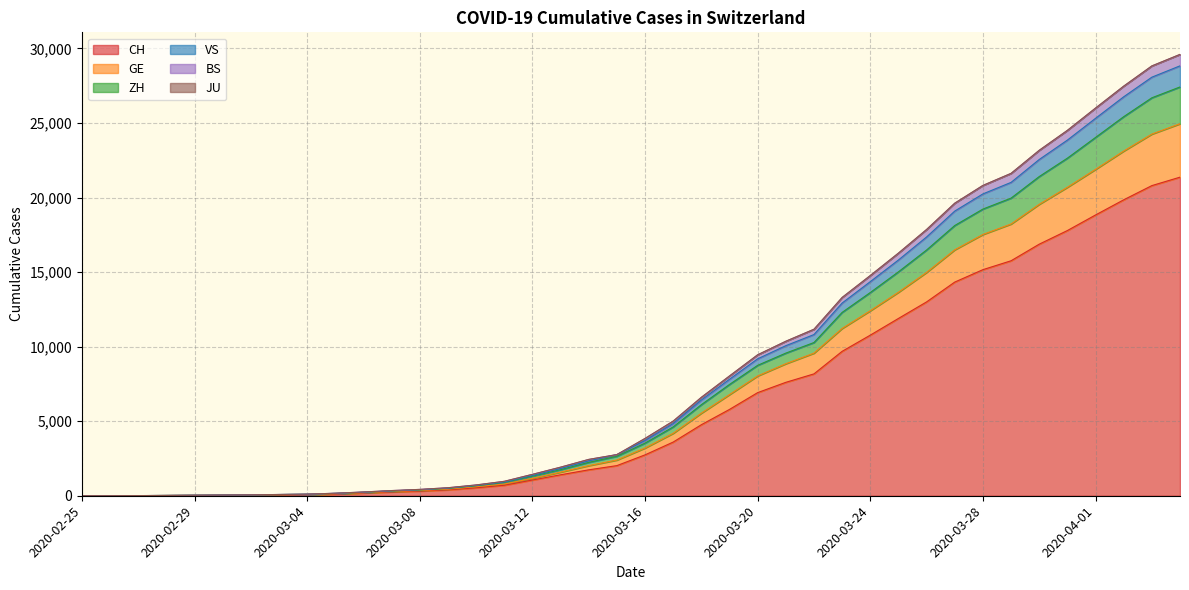

True or false: CH and BS cross at least once.

False